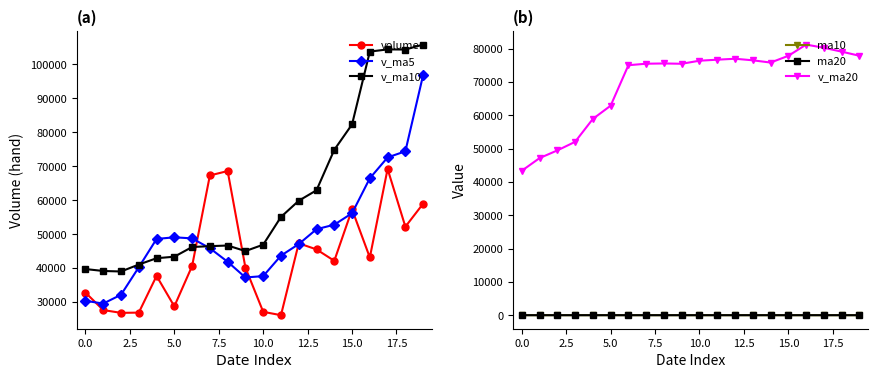

What is the average value of the v_ma10 series?

61497.9